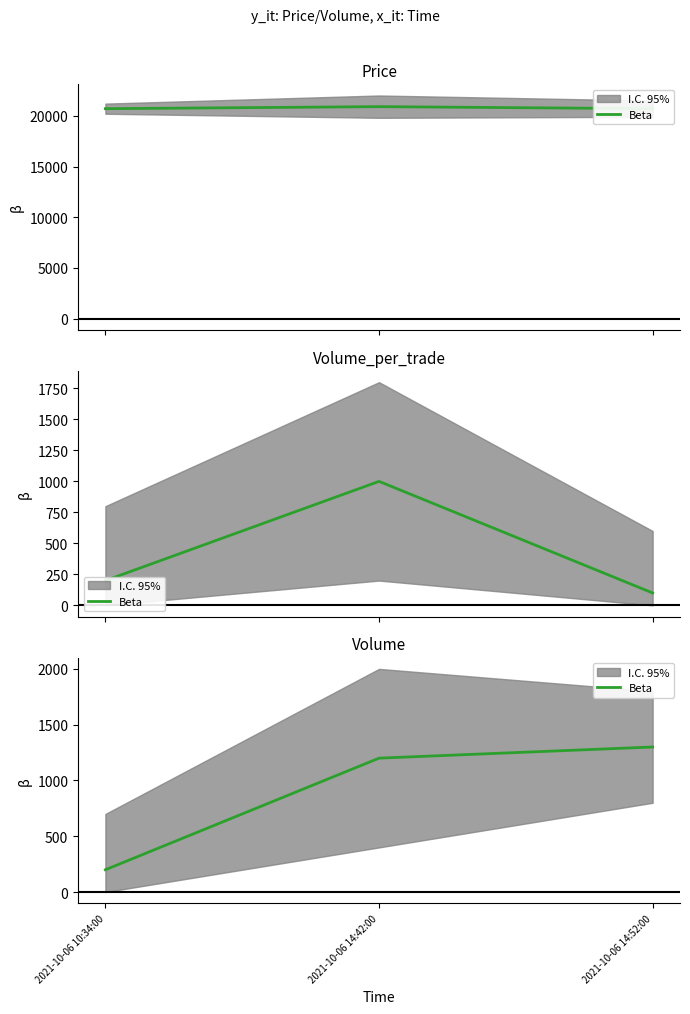

What is the value of the 2nd point from the left?

1200